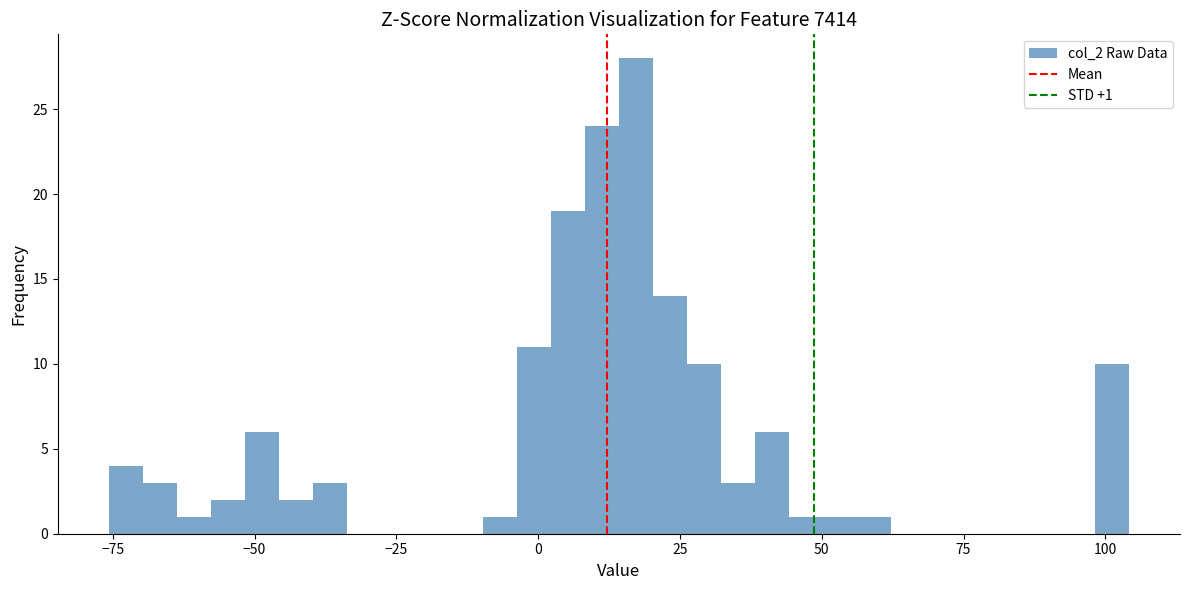

Around what value on the x-axis is the tallest bar? Give the approximate position of its centre, as read against the axis.

15